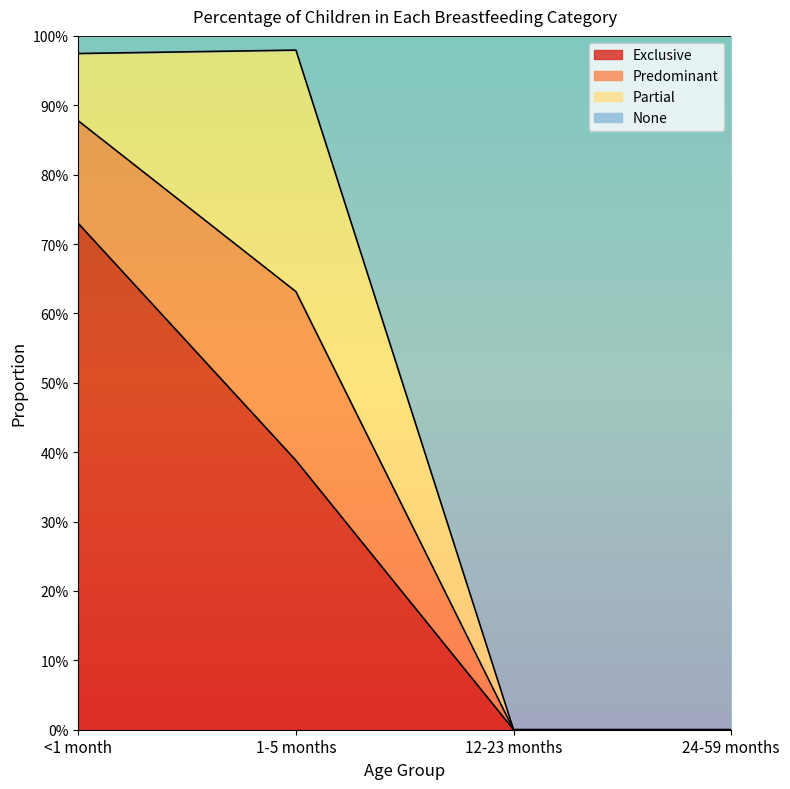

Does the chart display data point markers on the line(s)?

No